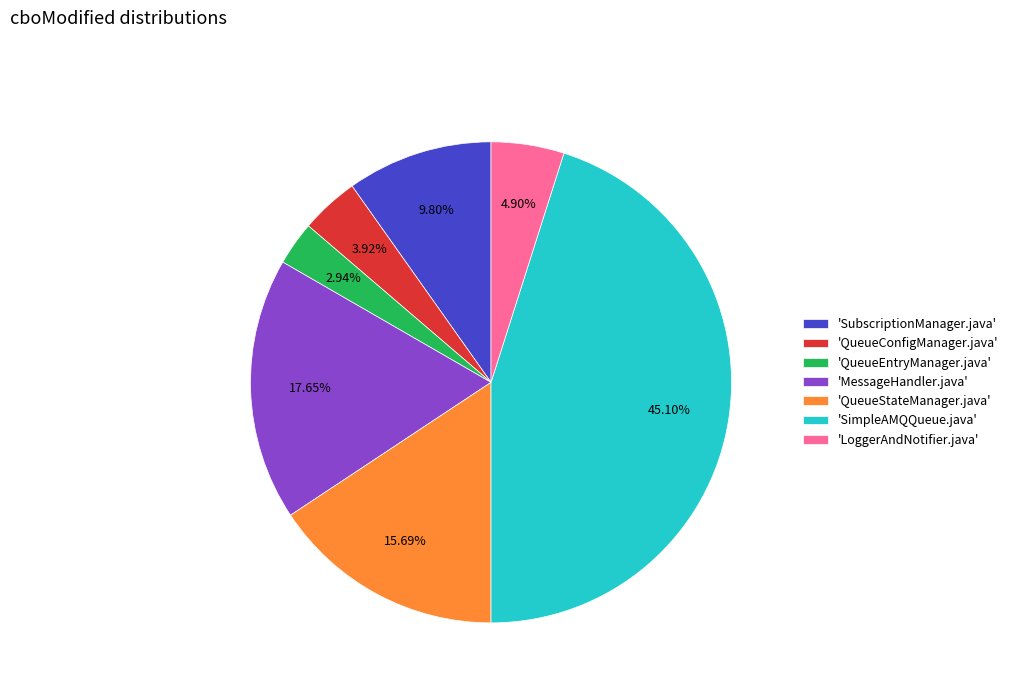

Approximately how many times larger is the value at 'SubscriptionManager.java' compared to 'LoggerAndNotifier.java'?

2.0